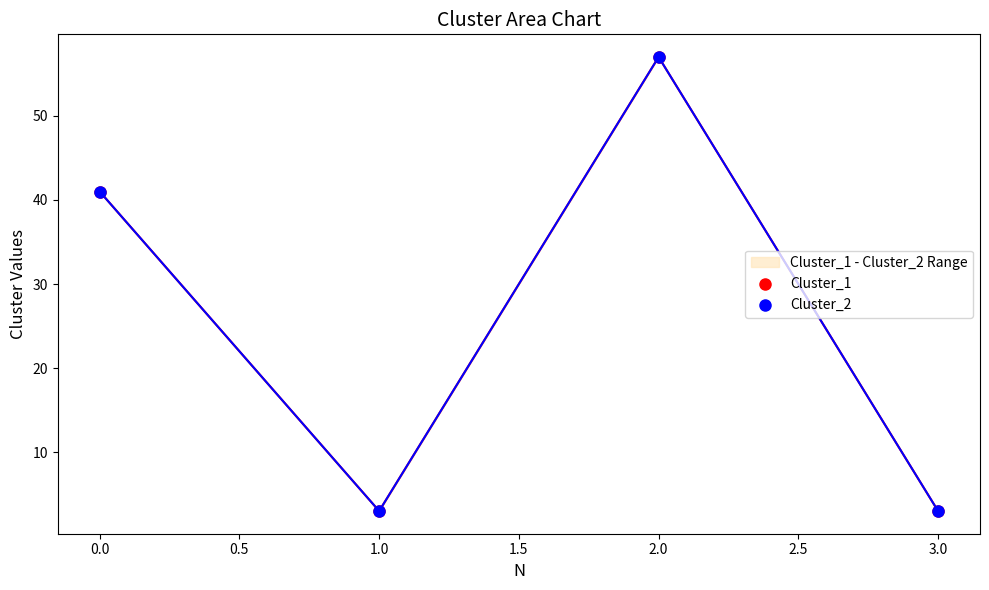

Is it true that the value at 3.0 is 3?

True